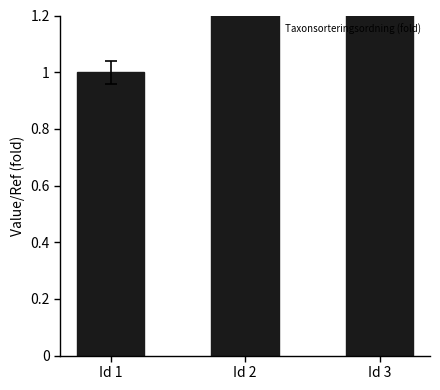

Reading left to right, transcribe all the data shown in this chart.

Id 1=1.0	Id 2=15.5	Id 3=15.5